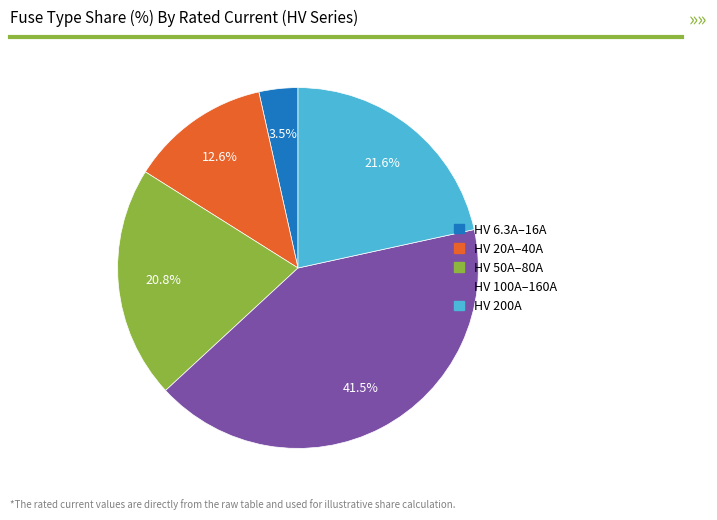

Does any single category account for the majority?

No